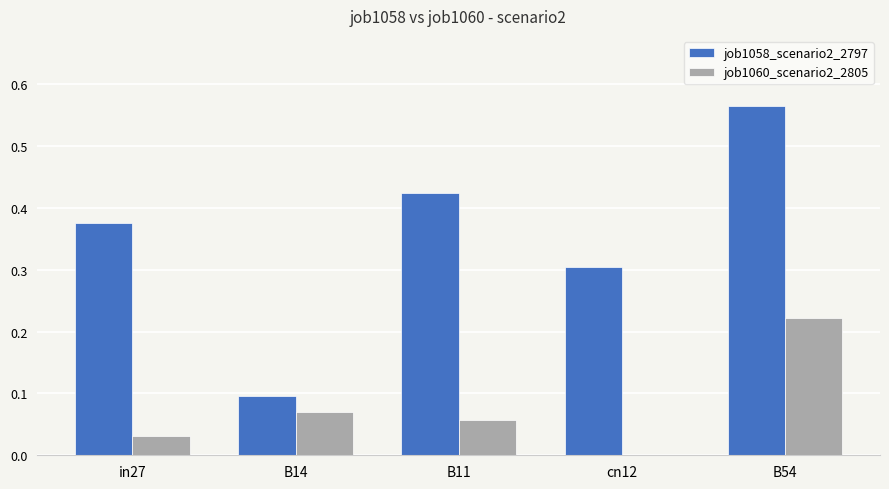

What value does the job1058_scenario2_2797 series have at cn12?

0.3